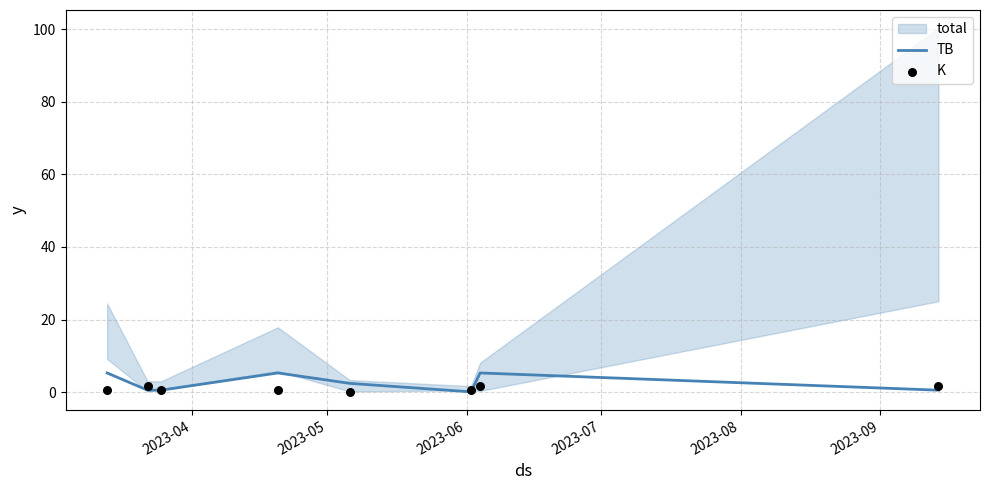

What are all the series names shown in the legend?

TB, K